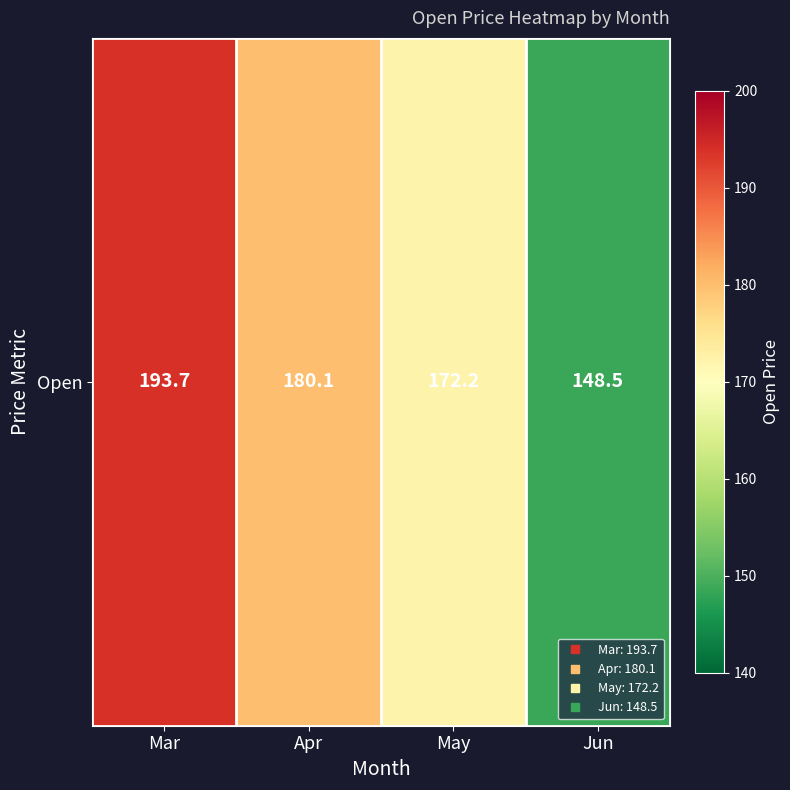

List the labels in order of value, largest first.

Mar, Apr, May, Jun